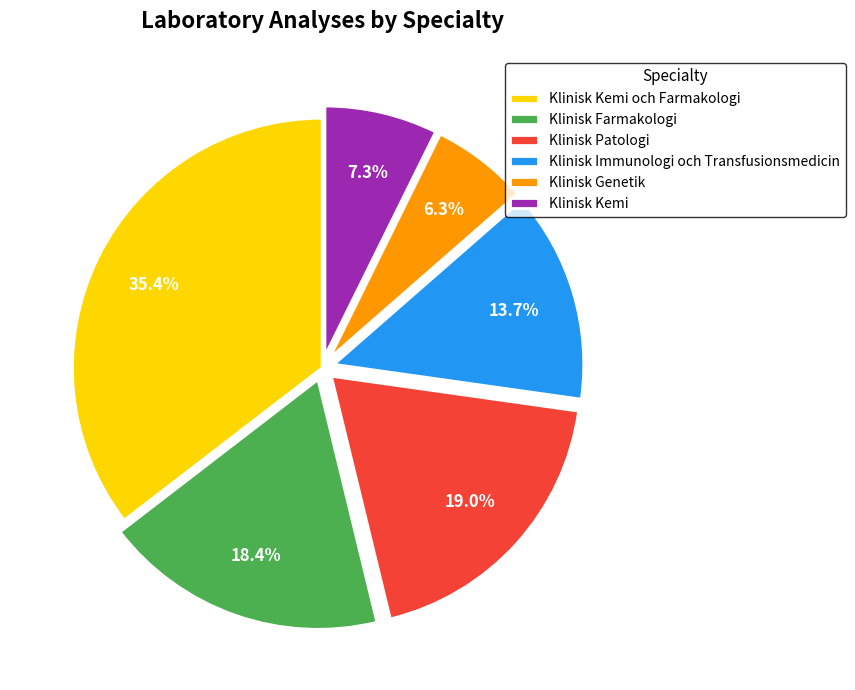

Which slice is the largest?

Klinisk Kemi och Farmakologi